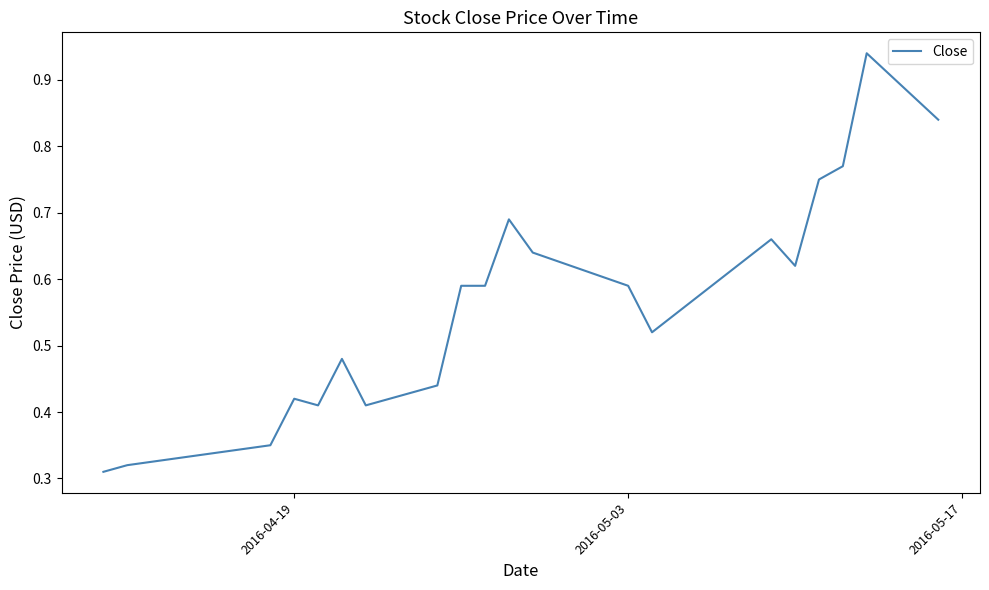

How many lines are shown in the chart?

1